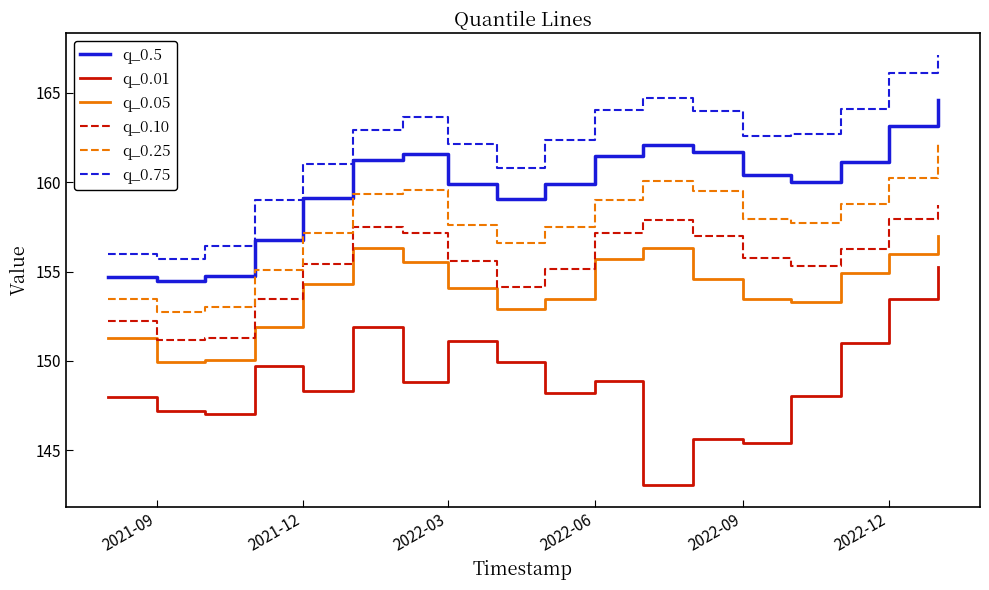

Which series has the largest total across all categories?

q_0.75